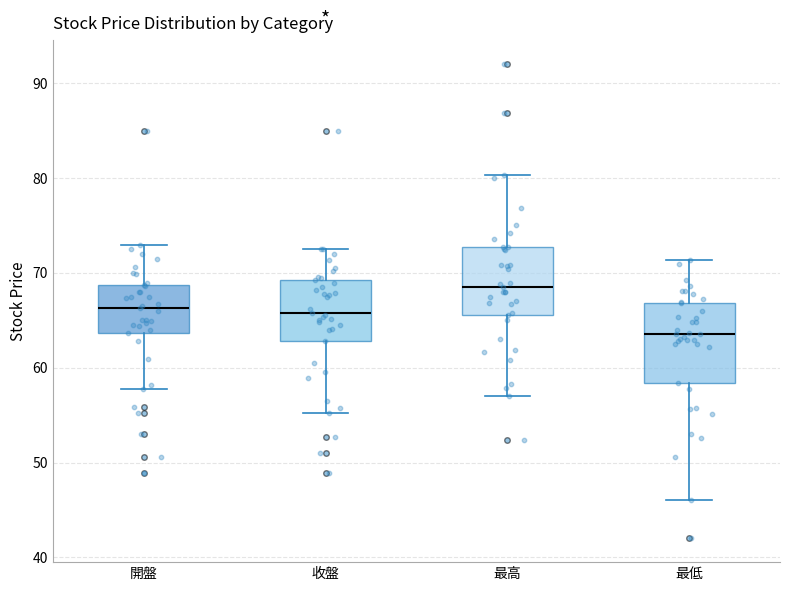

Reading left to right, transcribe this box plot: for each box, give where its median line is, the range the box spans, and where its two whiskers end, as read against the y-axis. The values are not printed on the chart, so give them approximately, as read against the axis.

開盤: median 66, box 64 to 69, whiskers 58 to 73
收盤: median 66, box 63 to 69, whiskers 55 to 73
最高: median 69, box 66 to 73, whiskers 57 to 80
最低: median 64, box 58 to 67, whiskers 46 to 71